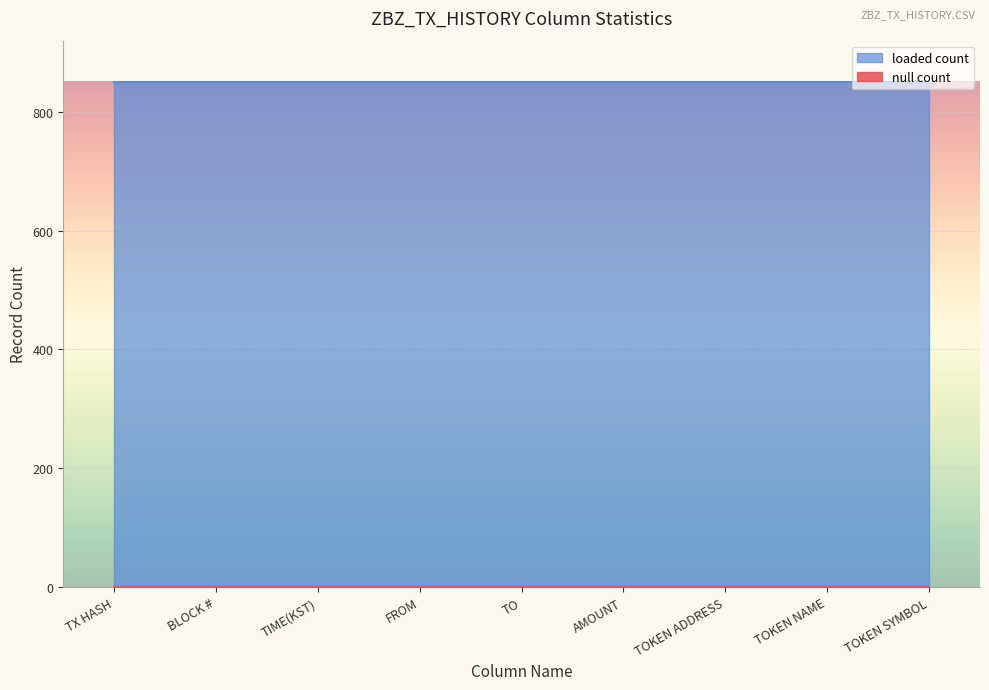

Reading left to right, extract all data points from this chart.

null count: TX HASH=0	BLOCK #=0	TIME(KST)=0	FROM=0	TO=0	AMOUNT=0	TOKEN ADDRESS=0	TOKEN NAME=0	TOKEN SYMBOL=0
loaded count: TX HASH=851	BLOCK #=851	TIME(KST)=851	FROM=851	TO=851	AMOUNT=851	TOKEN ADDRESS=851	TOKEN NAME=851	TOKEN SYMBOL=851